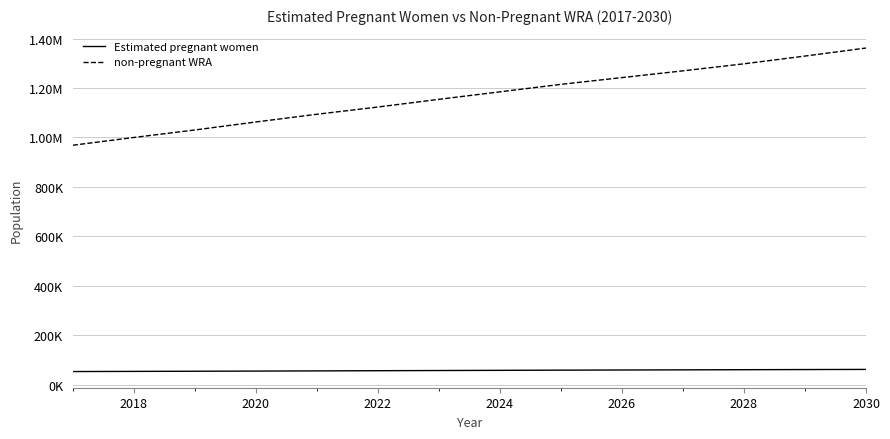

Does the chart display data point markers on the line(s)?

No